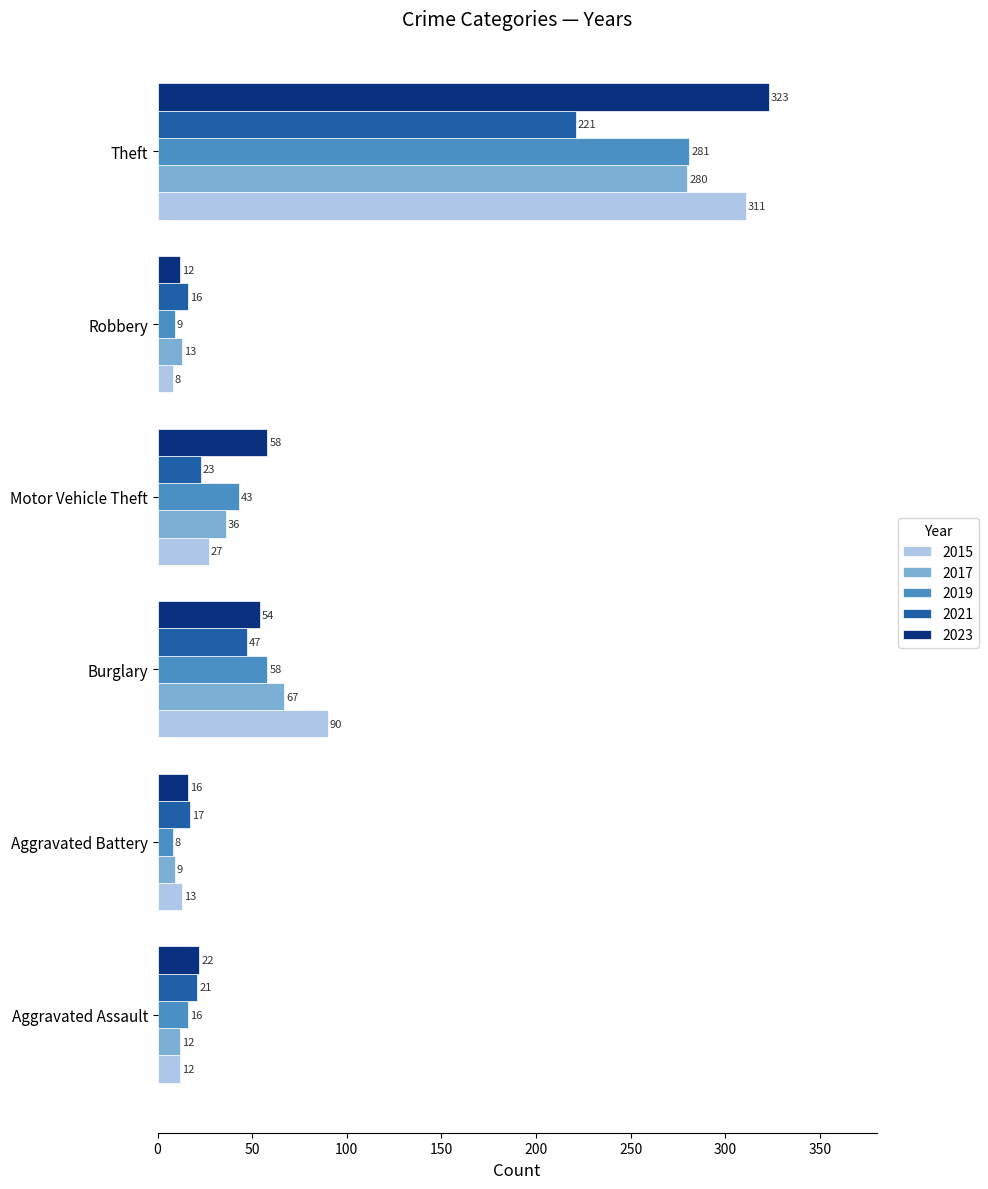

At which label does 2021 reach its peak?

Theft